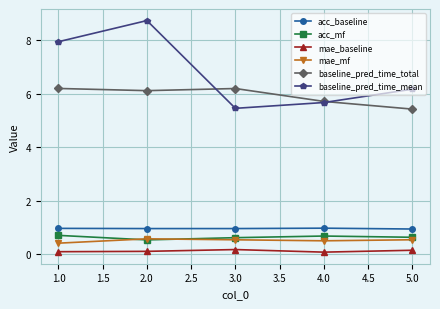

What is the sum of all baseline_pred_time_mean values?

34.0